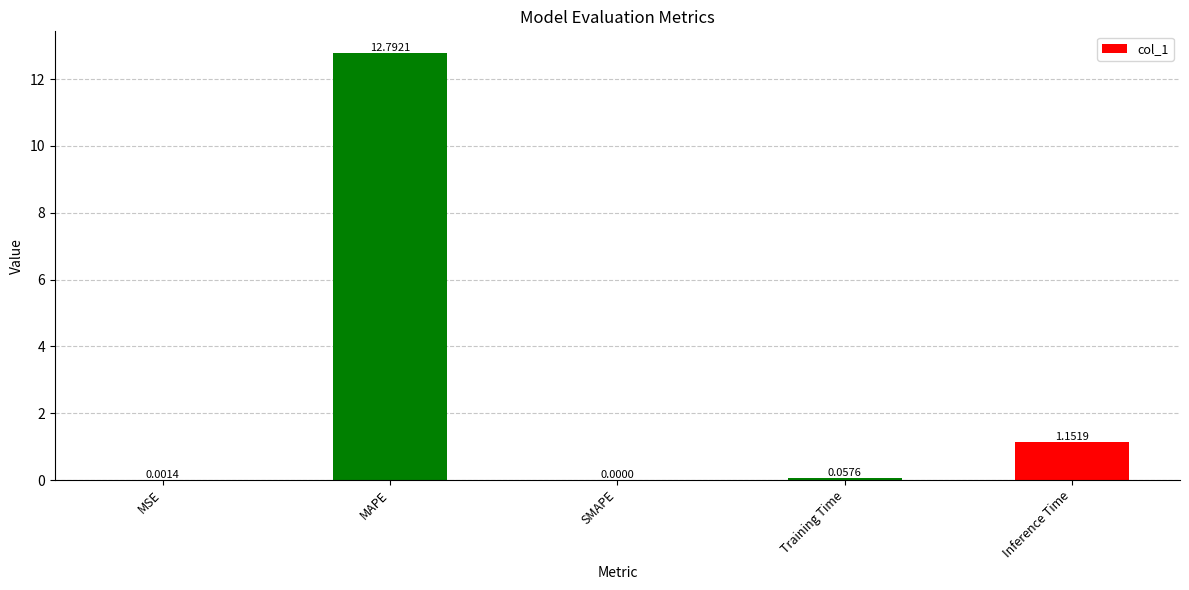

Which has a higher value, Training Time or SMAPE?

Training Time